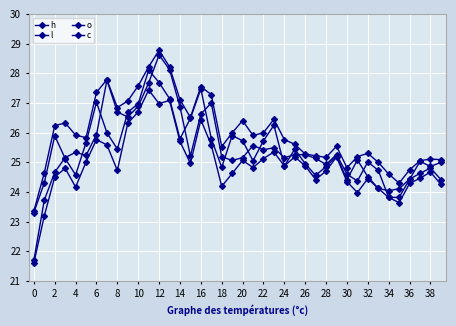

At how many categories does at least one series exceed 26?

16